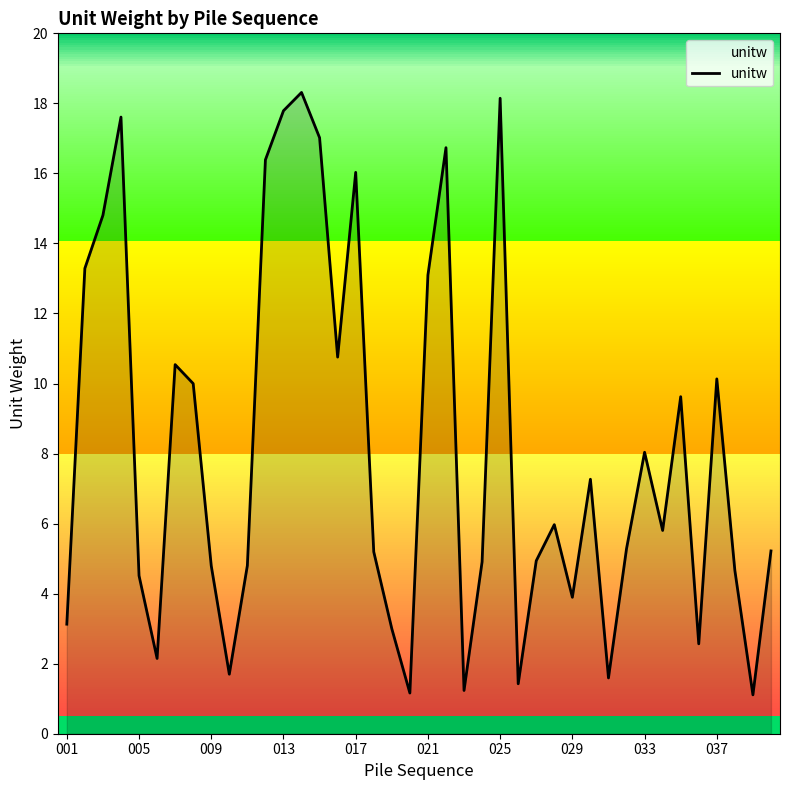

How many distinct data groups are displayed?

1